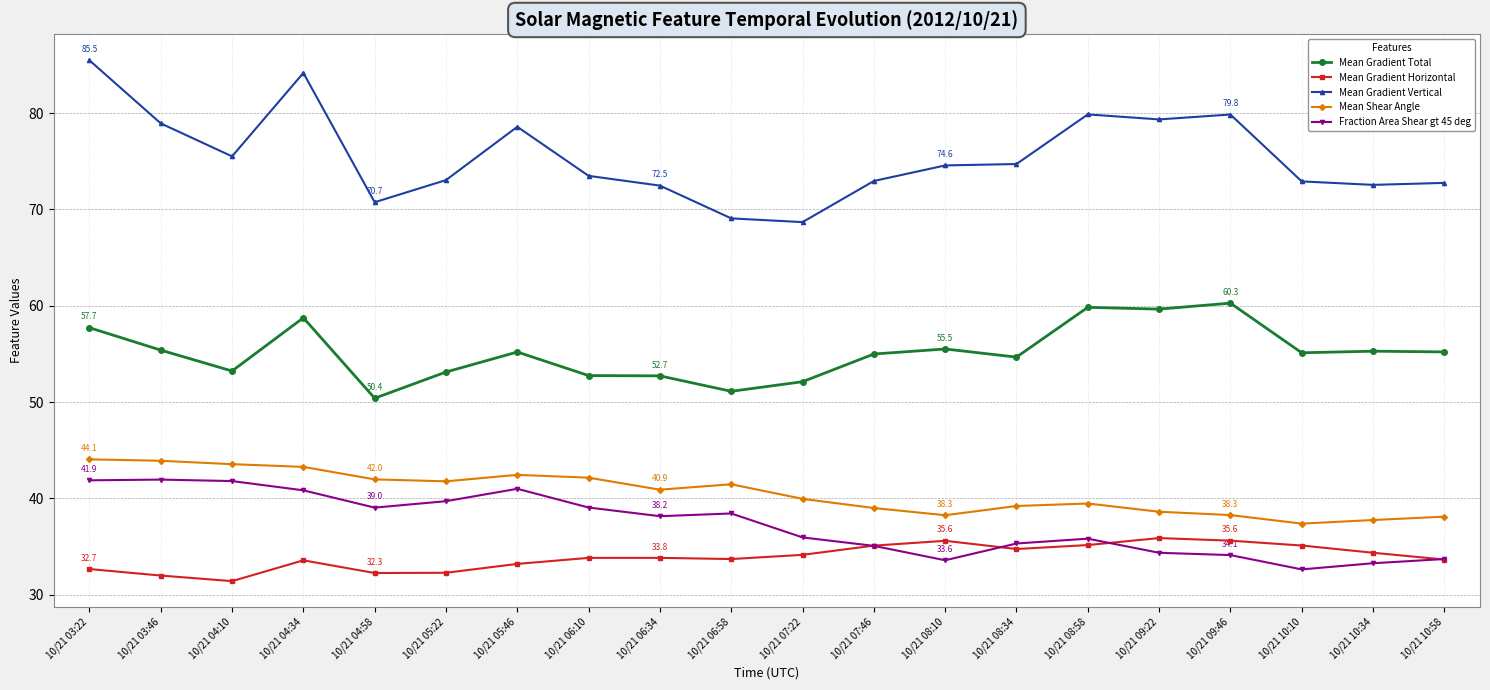

What is the spread (max minus min) of values at 10/21 08:10?

41.0